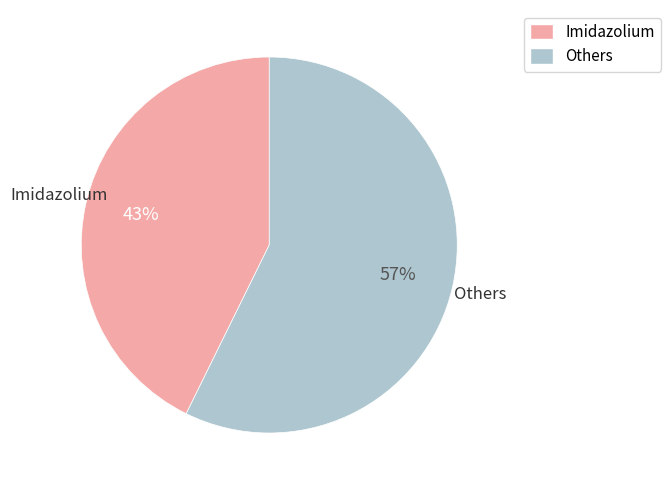

Between Others and Imidazolium, which is larger?

Others